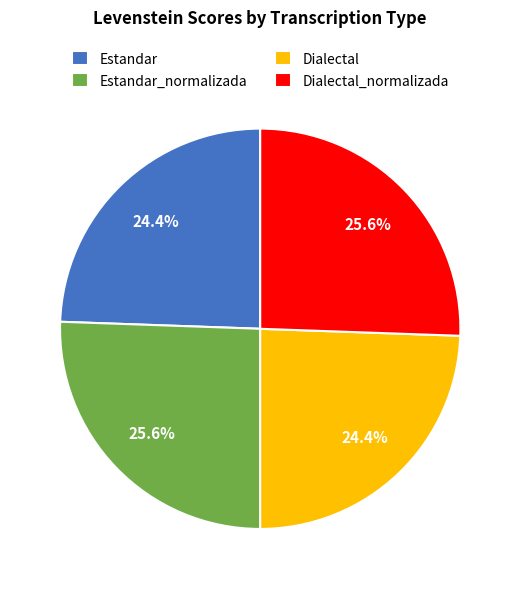

What is the ratio of the value at Estandar to the value at Estandar_normalizada?

1.0